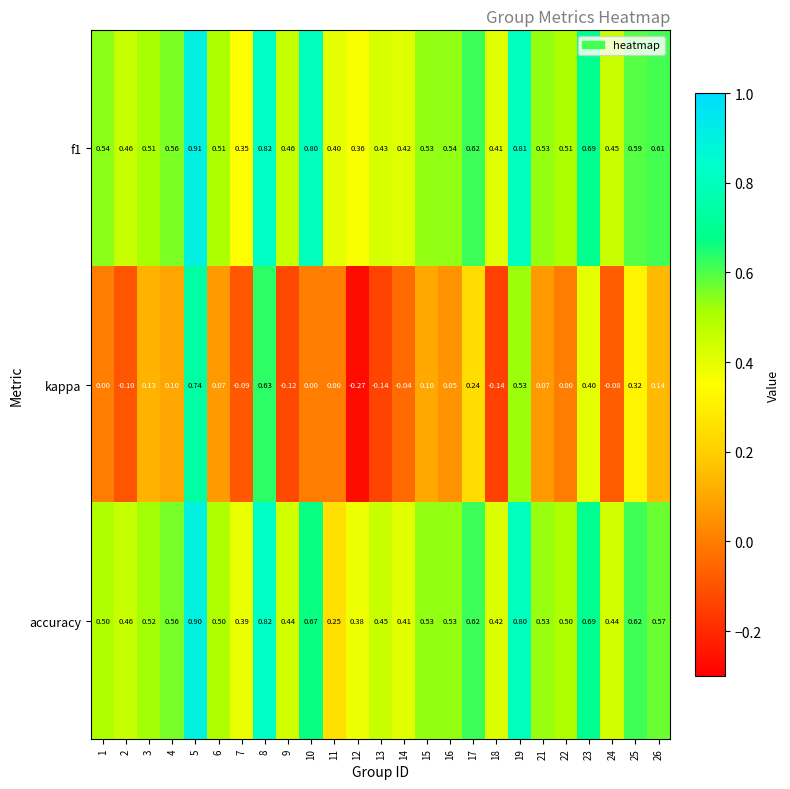

Count the number of categories in the chart.

25